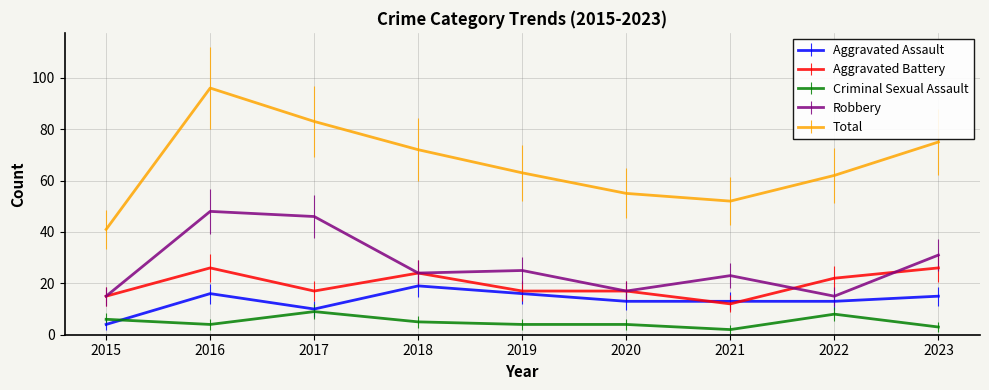

Reading right to left, what are all the values shown in this chart?

Aggravated Assault: 15	13	13	13	16	19	10	16	4
Aggravated Battery: 26	22	12	17	17	24	17	26	15
Criminal Sexual Assault: 3	8	2	4	4	5	9	4	6
Robbery: 31	15	23	17	25	24	46	48	15
Total: 75	62	52	55	63	72	83	96	41